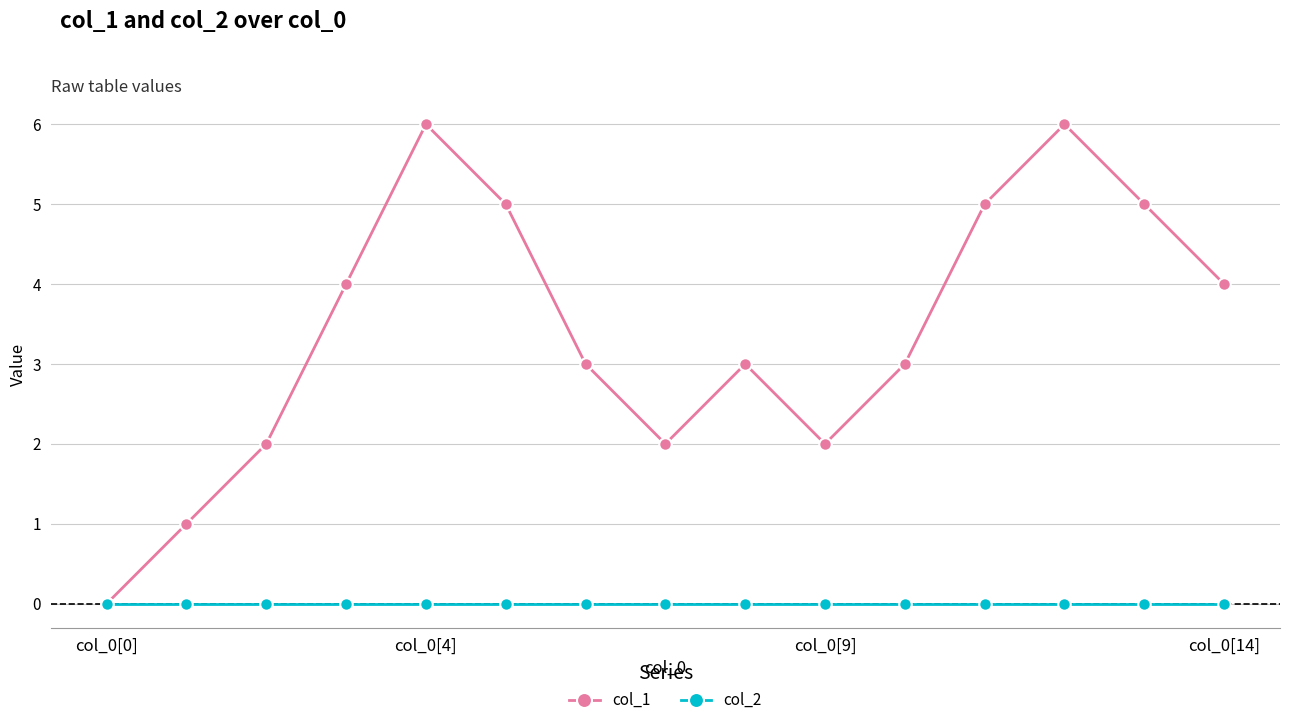

How many interior local peaks does the col_1 series have?

3